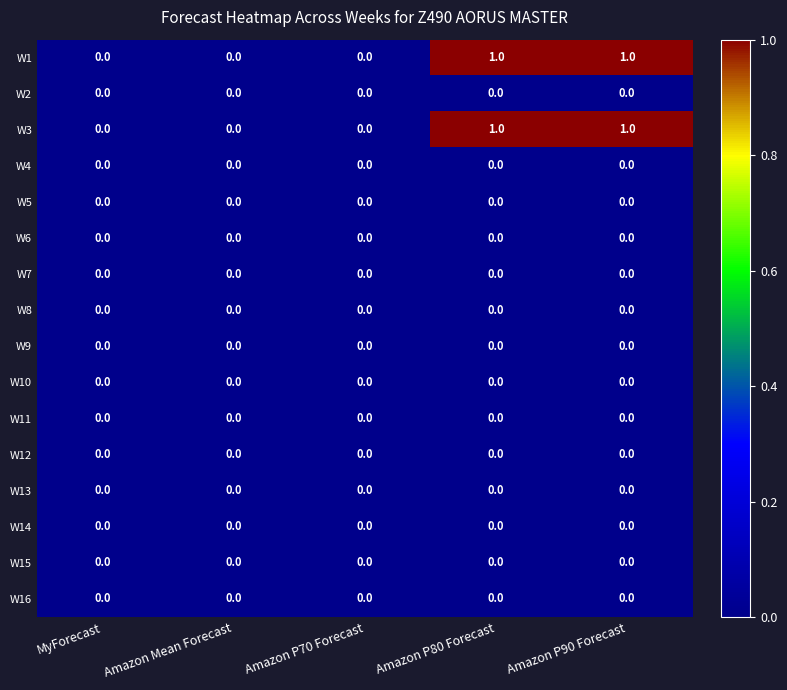

The W12 series shows 0 at Amazon Mean Forecast. True or false?

True